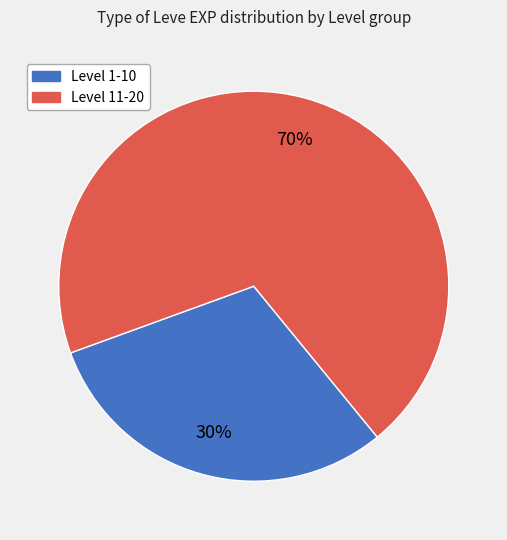

To the nearest percent, what is the average slice percentage?

50%